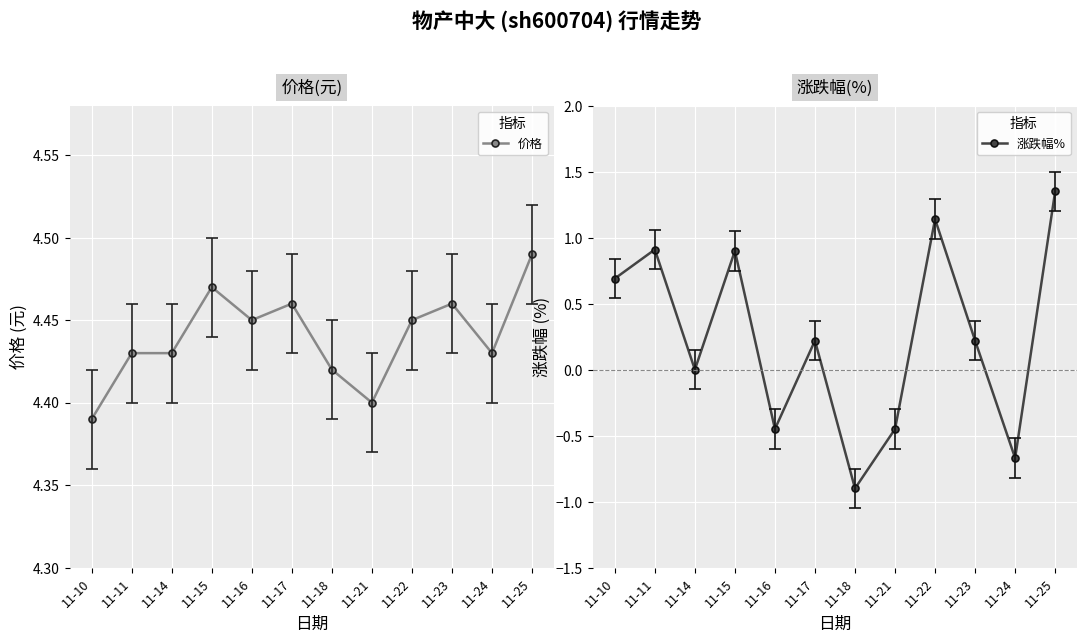

True or false: 价格 and 涨跌幅% cross at least once.

False